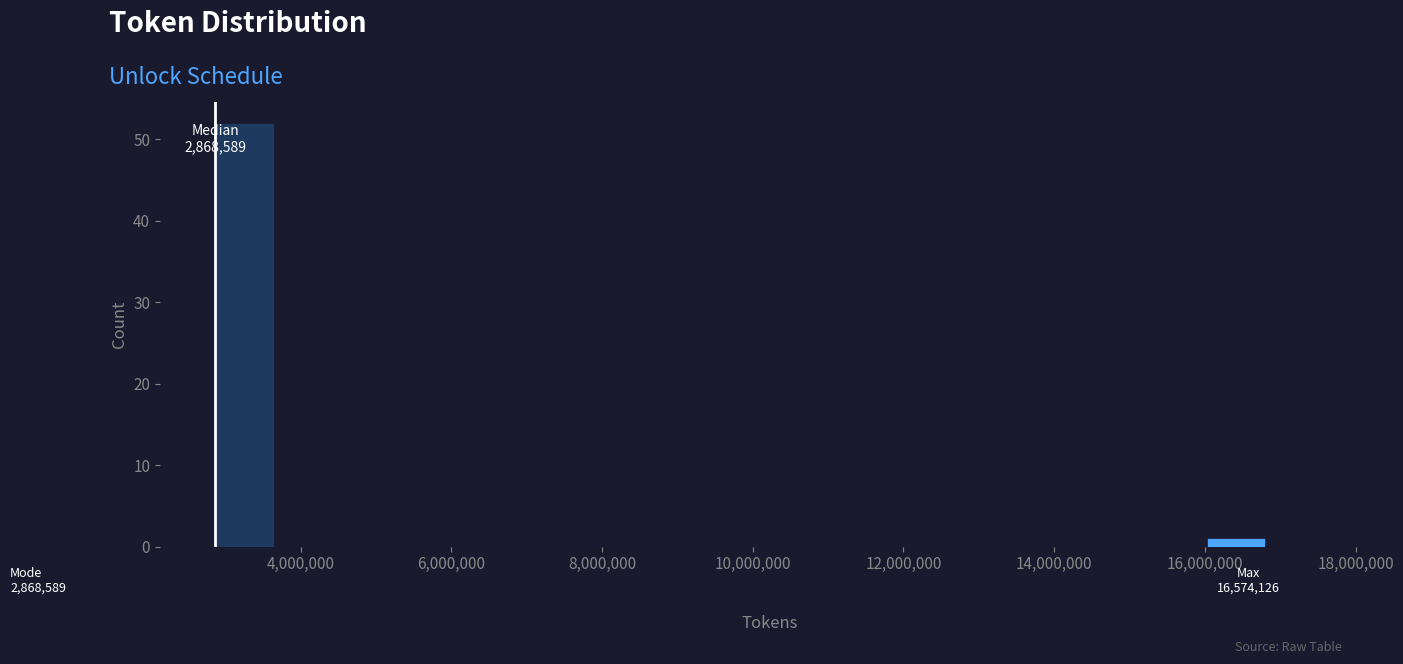

Read against the x-axis, roughly where is the centre of the tallest bar?

3200000